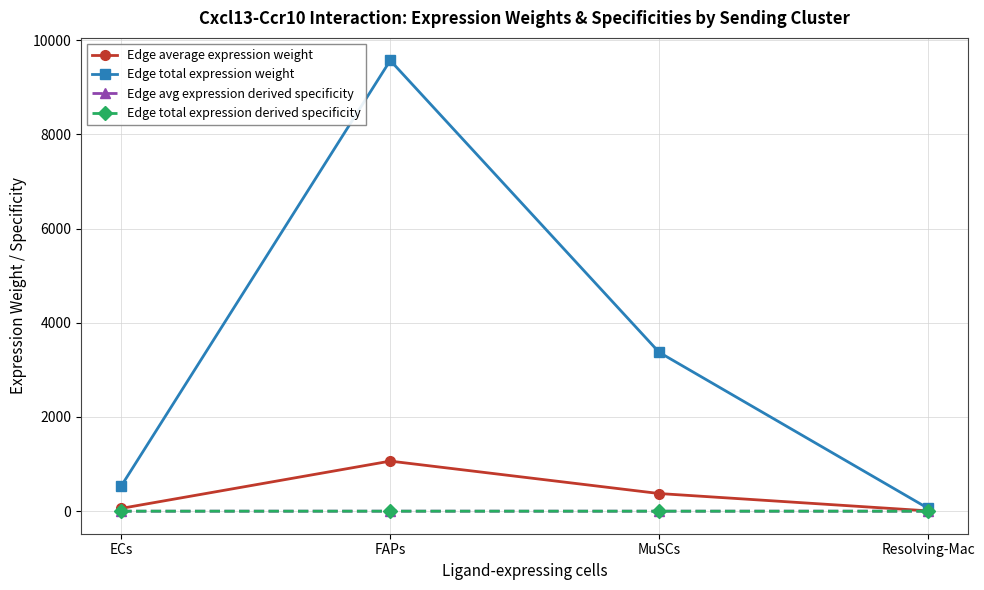

Reading right to left, list all the values displayed in this chart.

Edge average expression weight: 6.8	374.7	1063.1	59.8
Edge total expression weight: 61.3	3372.1	9567.5	538.5
Edge avg expression derived specificity: 0.0	0.1	0.3	0.0
Edge total expression derived specificity: 0.0	0.1	0.3	0.0